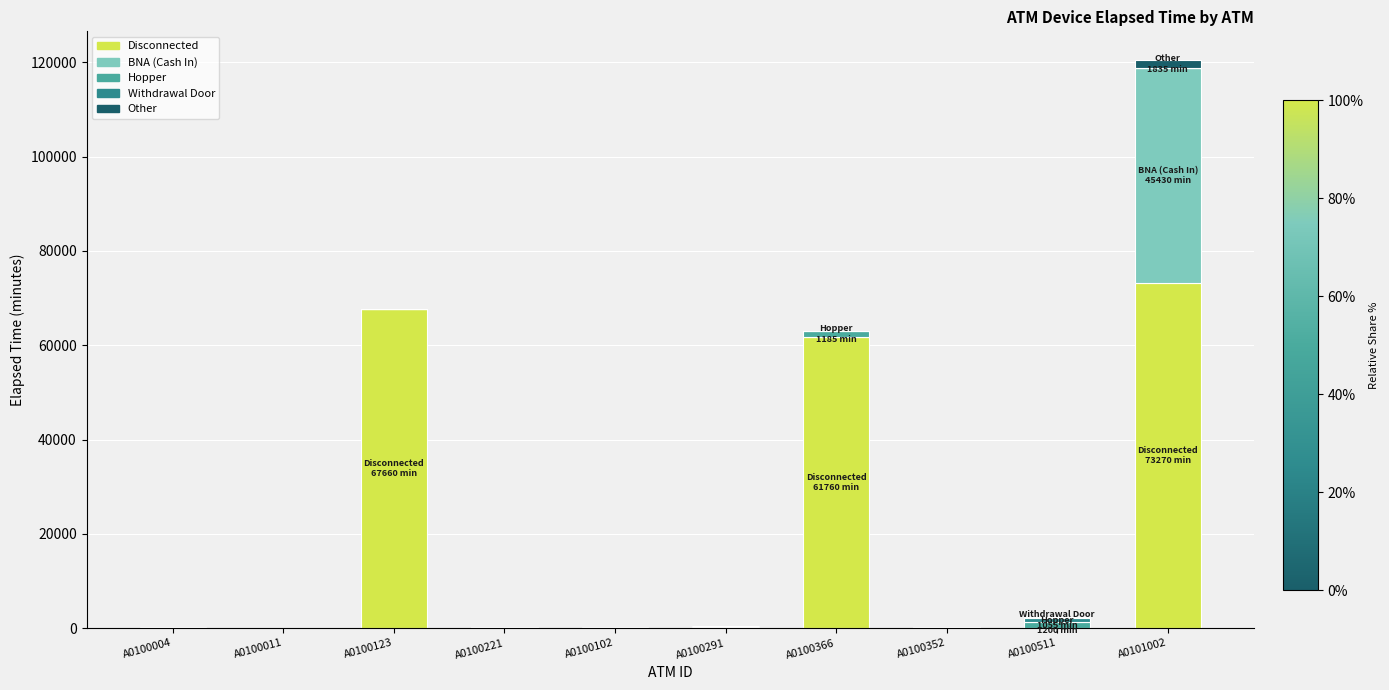

The value of Disconnected at A0100366 is 36017. True or false?

False